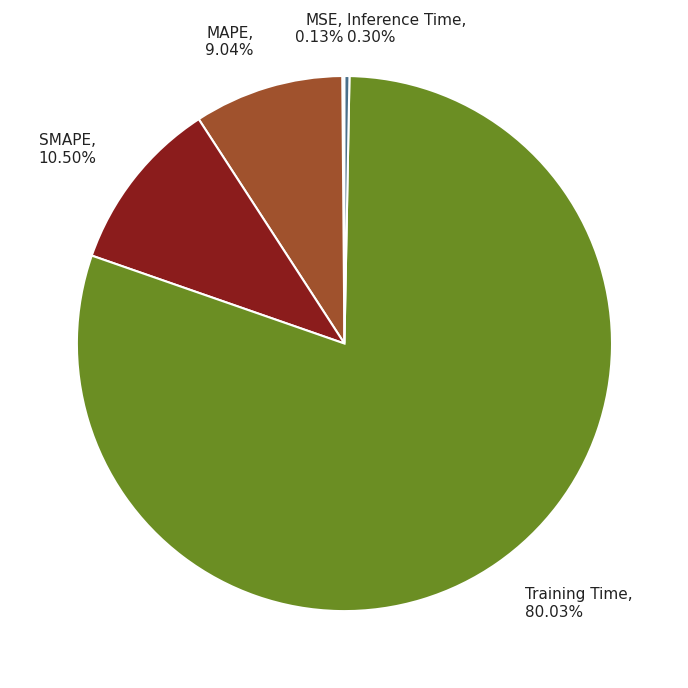

What is the largest slice in the pie chart?

Training Time